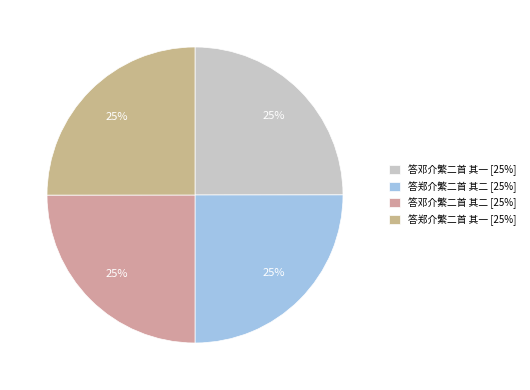

What percentage is NOT represented by 答邓介繁二首 其二?

75.0%